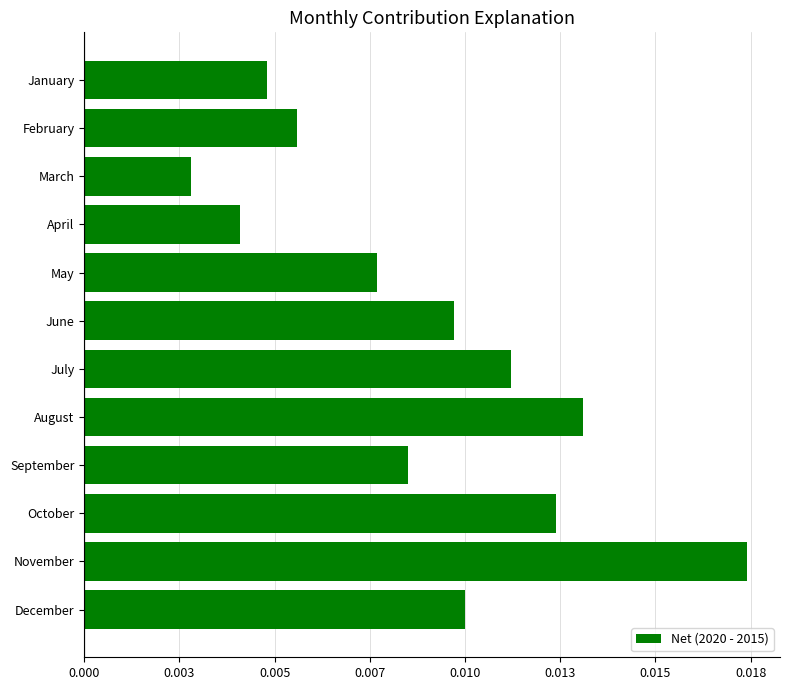

At which category does the chart reach its minimum across all series?

March